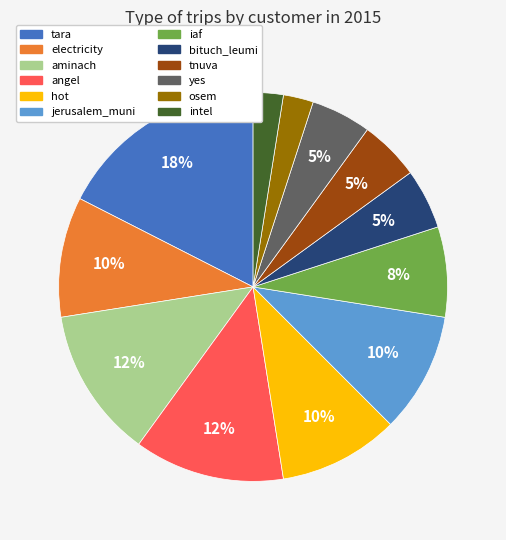

Between yes and tara, which is larger?

tara